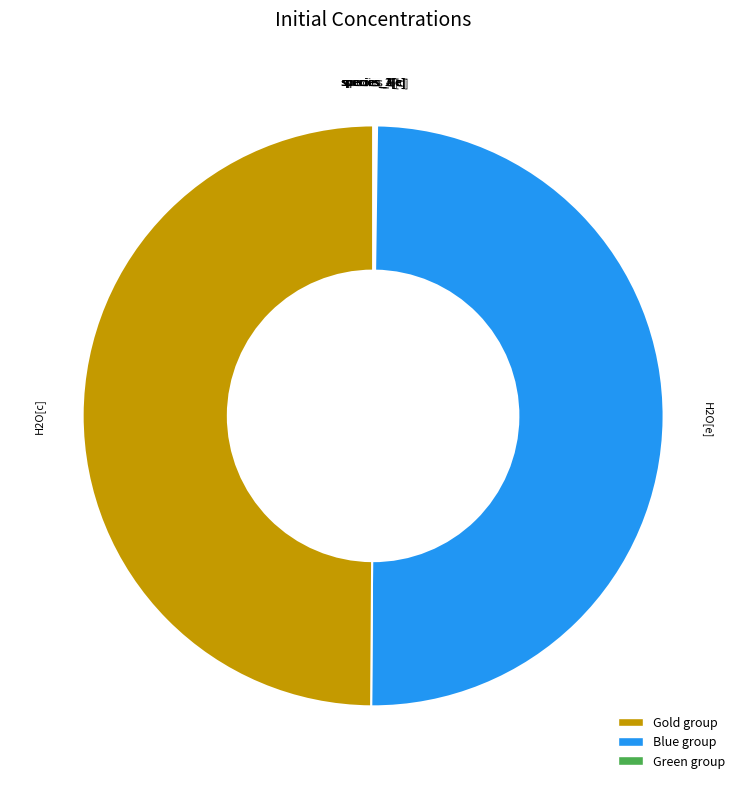

How many segments does this pie chart have?

8